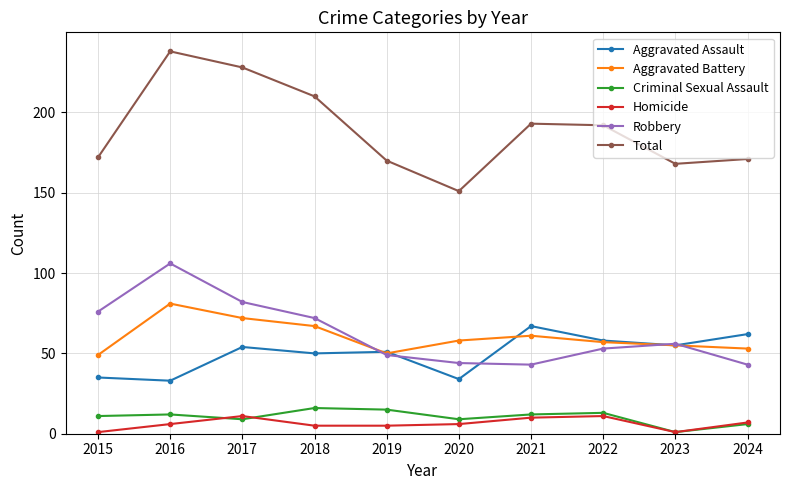

At 2020, list the series in order from largest to smallest.

Total, Aggravated Battery, Robbery, Aggravated Assault, Criminal Sexual Assault, Homicide